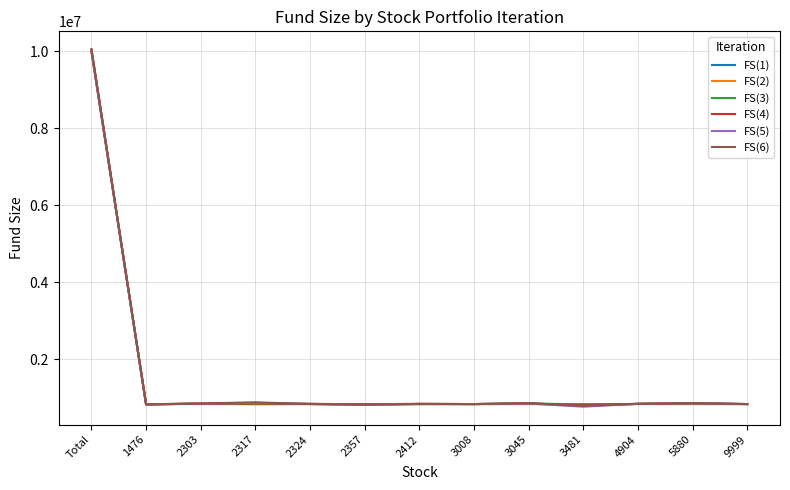

What is the total value across all series at Total?

60107270